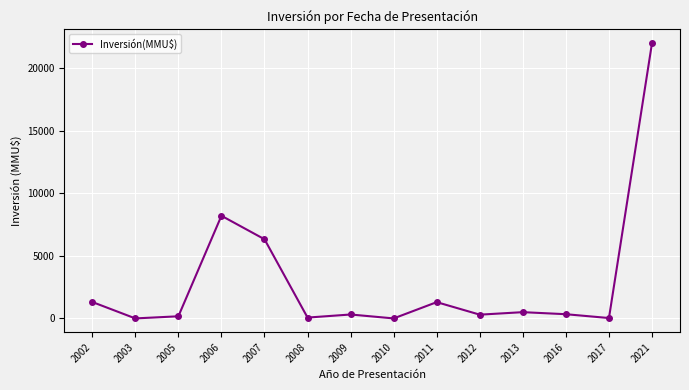

At which category does the chart reach its peak across all series?

2021